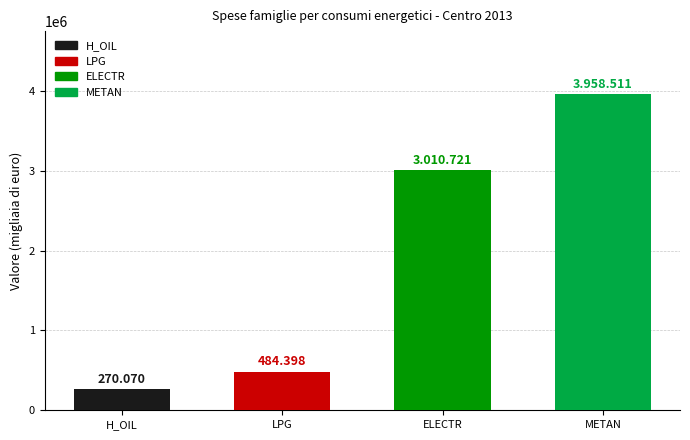

Does the chart contain any negative values?

No